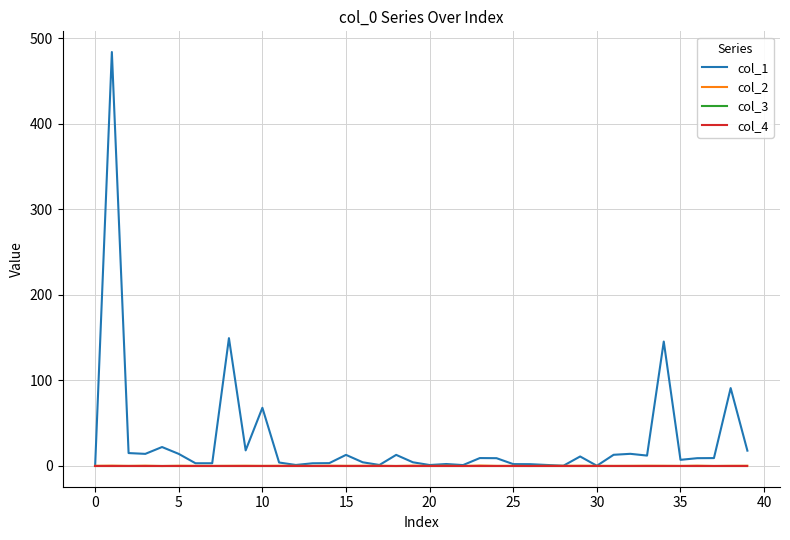

Which series has the largest range (max minus min)?

col_1